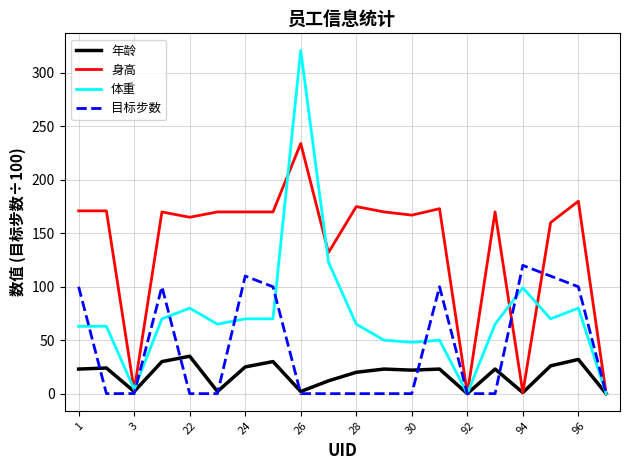

What is the maximum value for 身高?

234.0